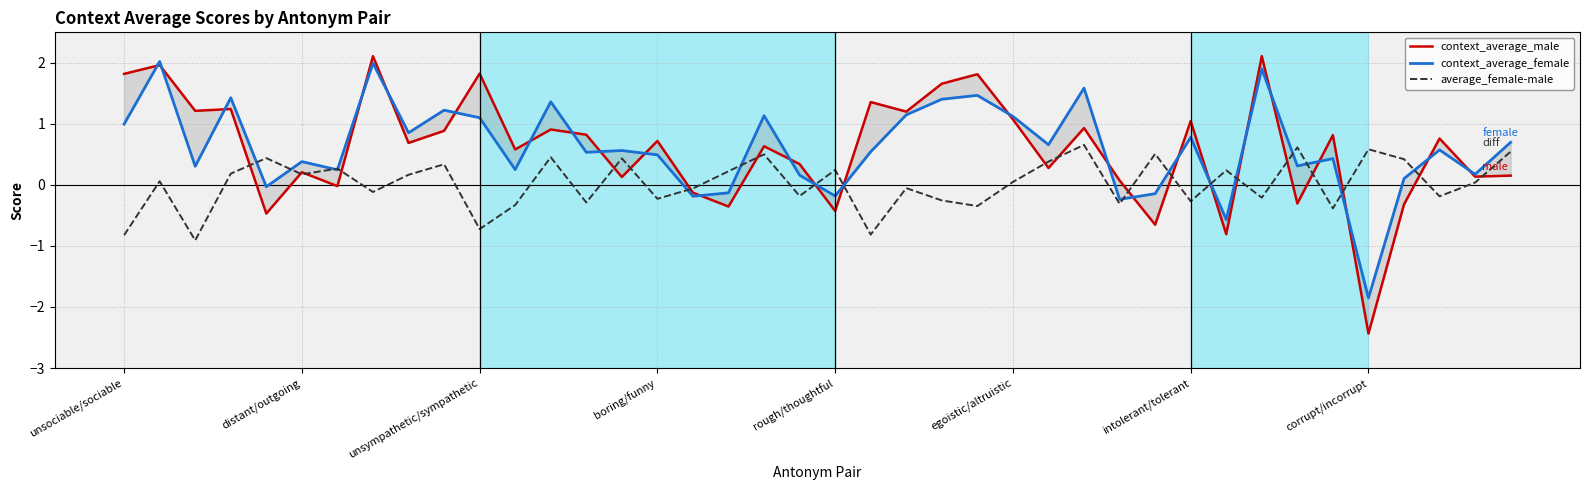

True or false: average_female-male has more than 1 points higher than both neighbors.

True